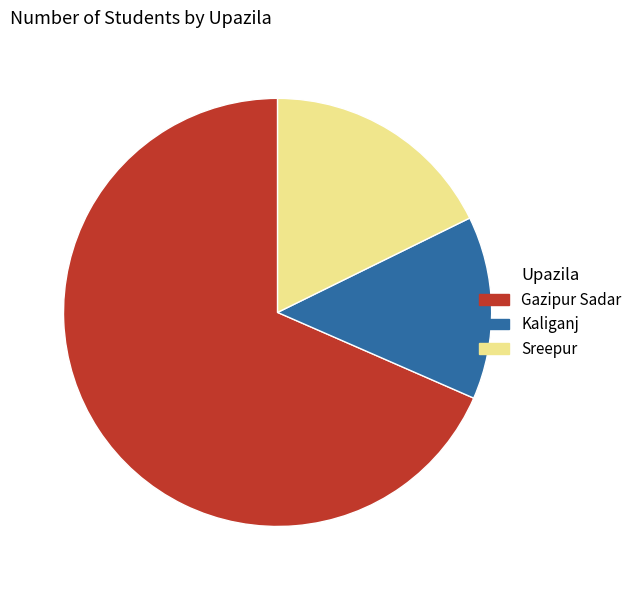

Do Kaliganj and Gazipur Sadar together represent more than half of the pie?

Yes